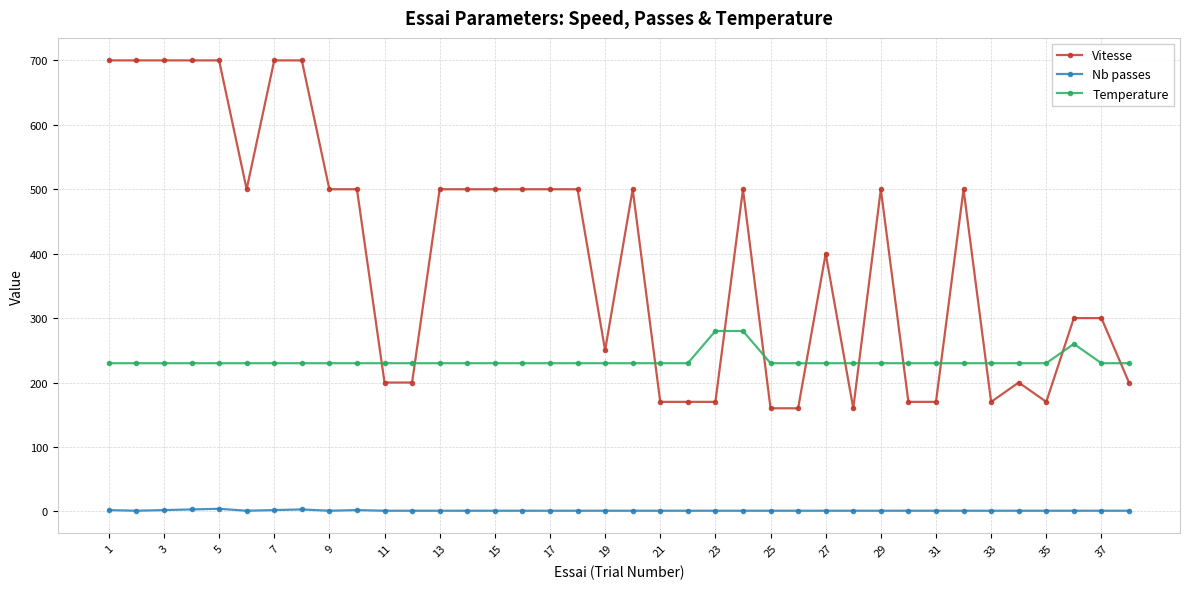

List the series in order of their peak value, highest first.

Vitesse, Temperature, Nb passes